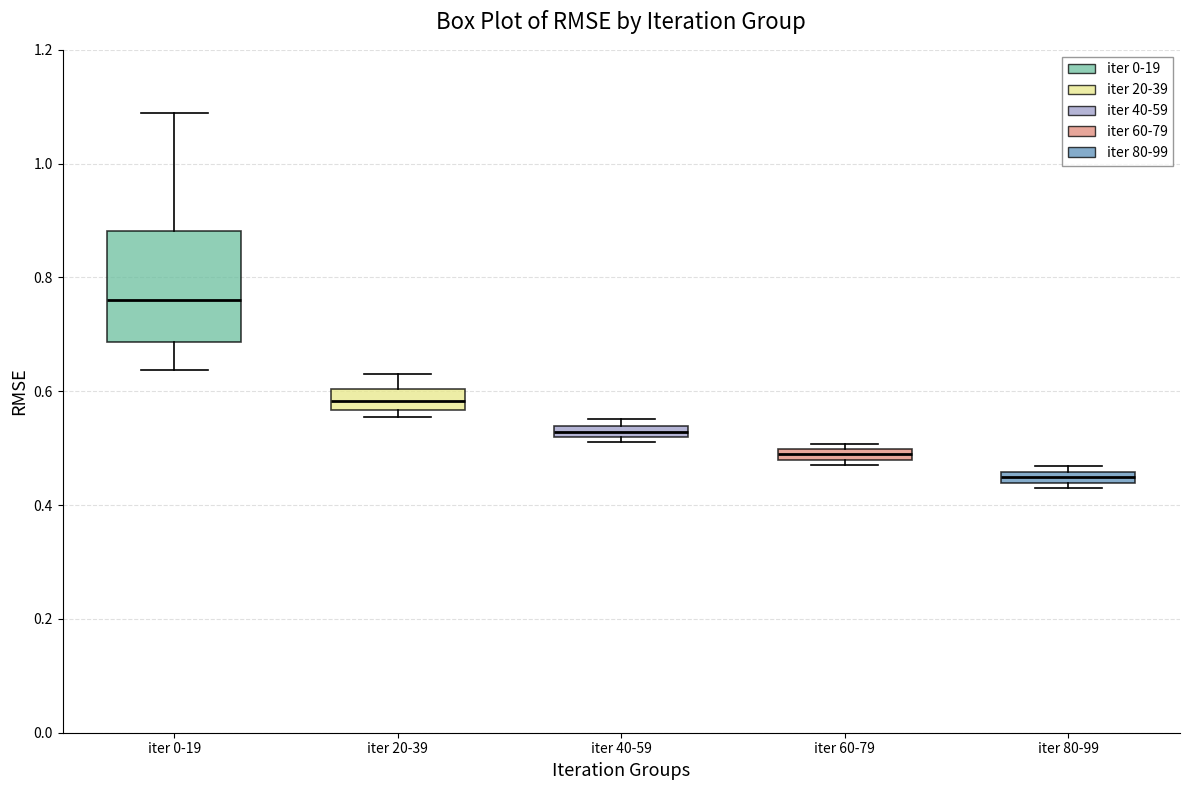

Which box is the tallest, from its lower edge to its upper edge?

iter 0-19